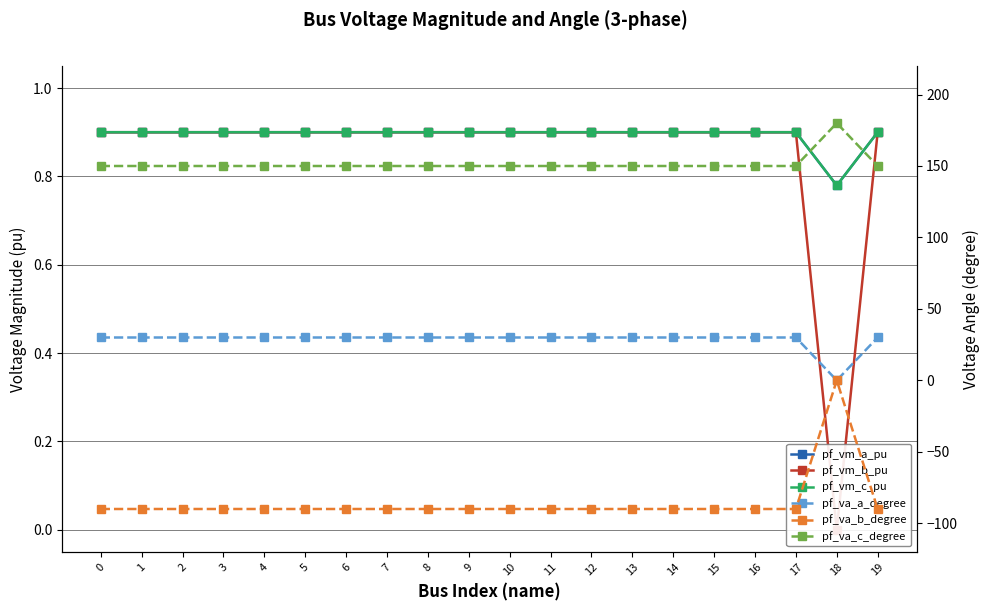

What is the value of the pf_vm_b_pu point at the 8th from the left?

0.9